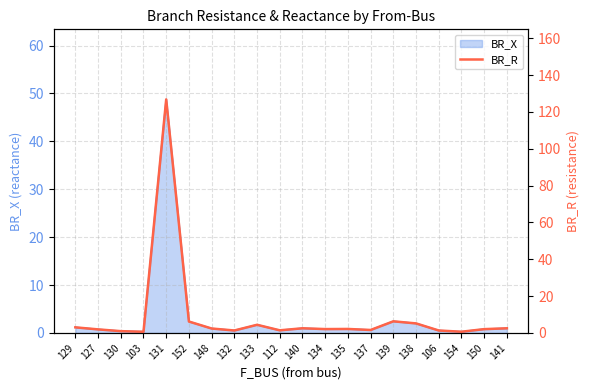

Count the number of categories in the chart.

20